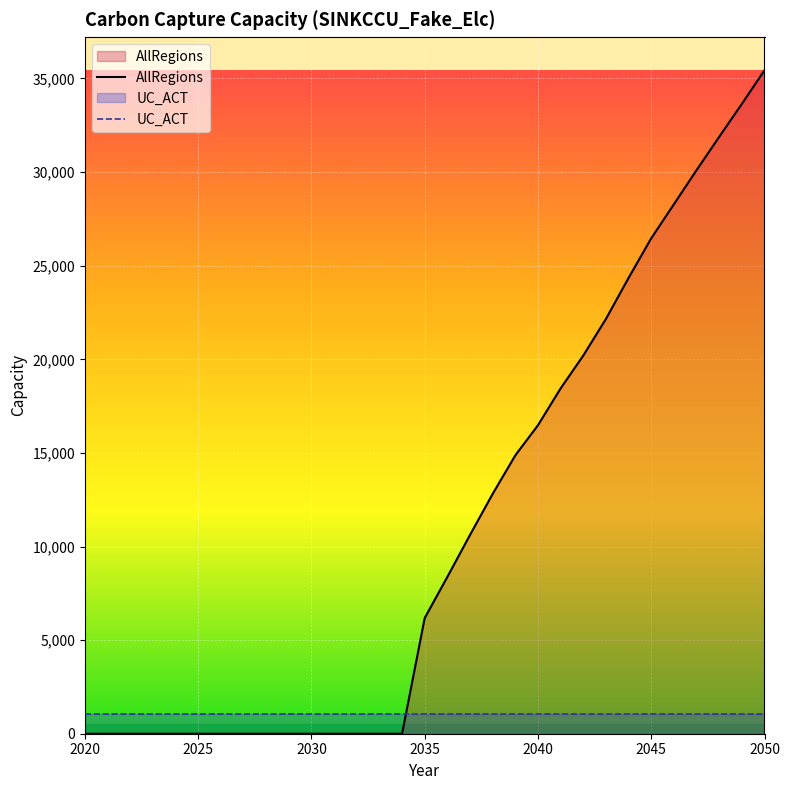

Reading right to left, list all the values displayed in this chart.

35440.2	33642.2	31883.5	30103.8	28281.8	26465.7	24349.7	22157.2	20200.7	18447.3	16479.6	14871.1	12812.2	10619.6	8377.1	6180.2	0.0	0.0	0.0	0.0	0.0	0.0	0.0	0.0	0.0	0.0	0.0	0.0	0.0	0.0	0.0